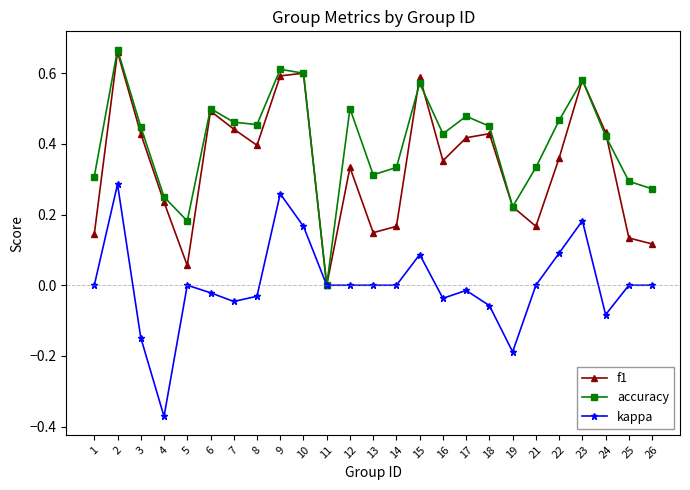

At which label does kappa reach its peak?

2